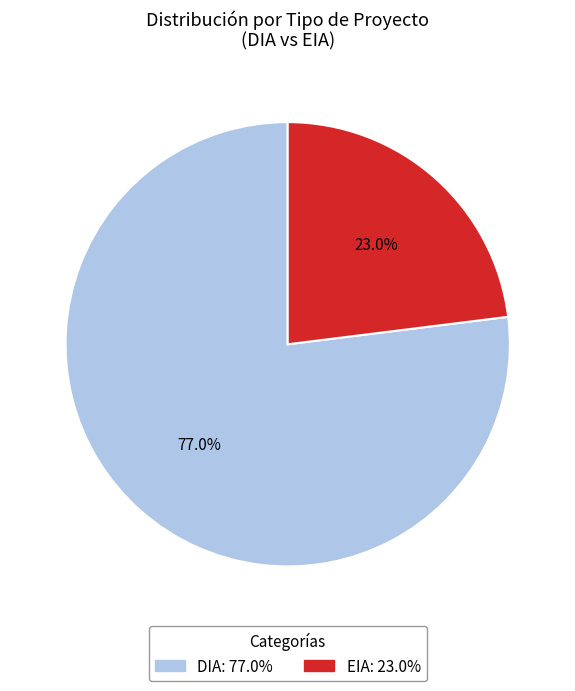

The EIA slice represents 23% of the pie. True or false?

True